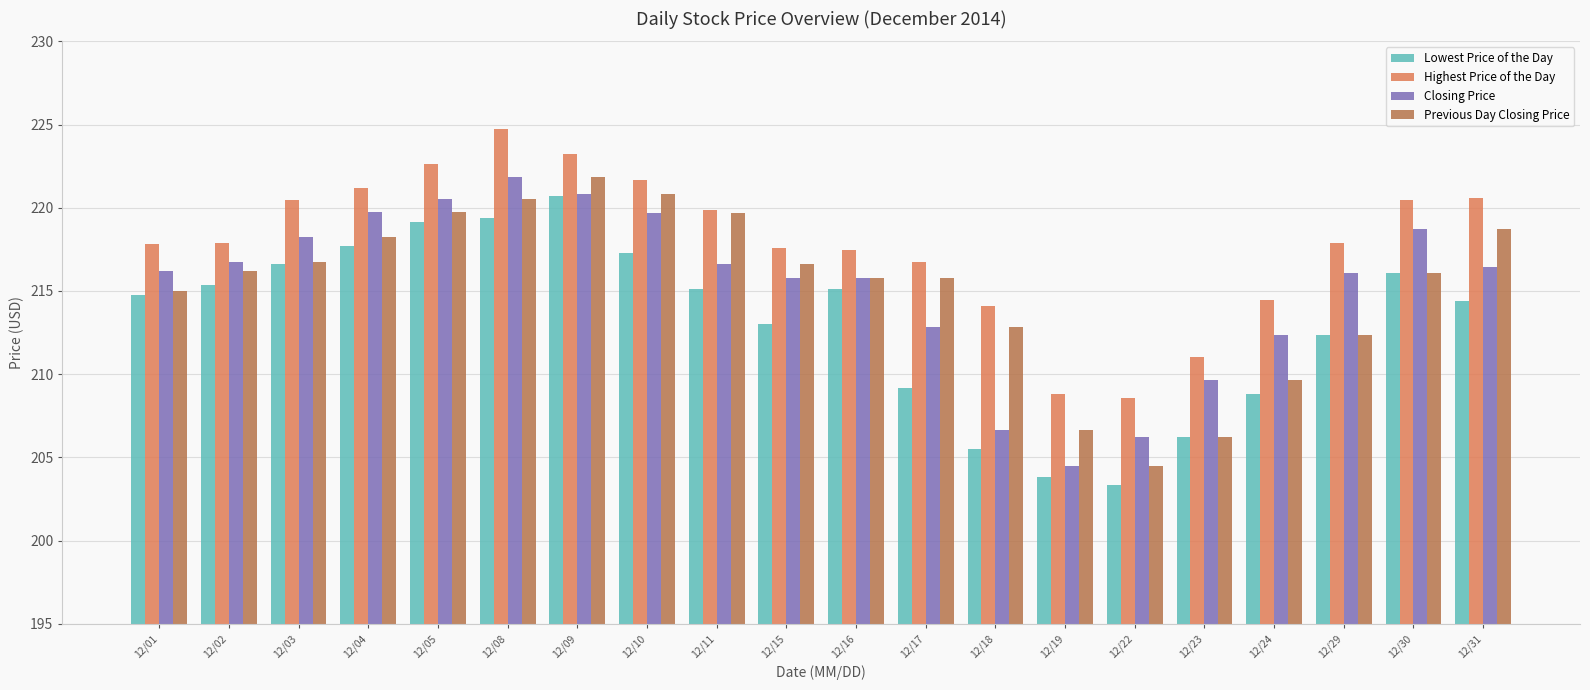

What is the maximum value for Highest Price of the Day?

224.7